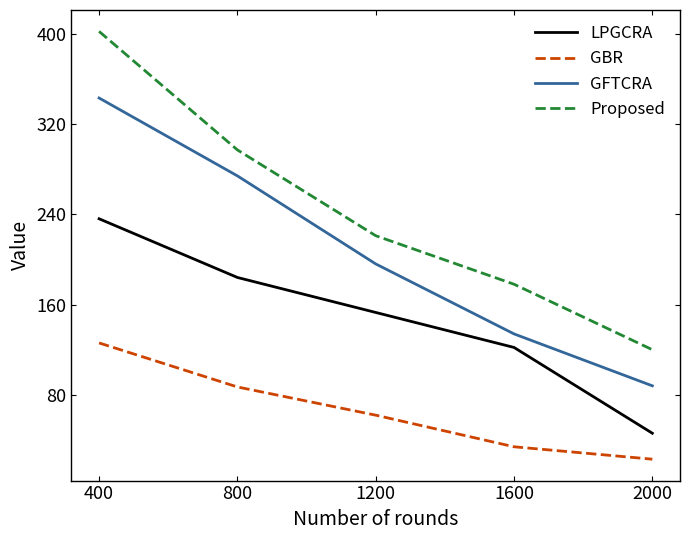

What is the difference between the highest and lowest values at 1200?

159